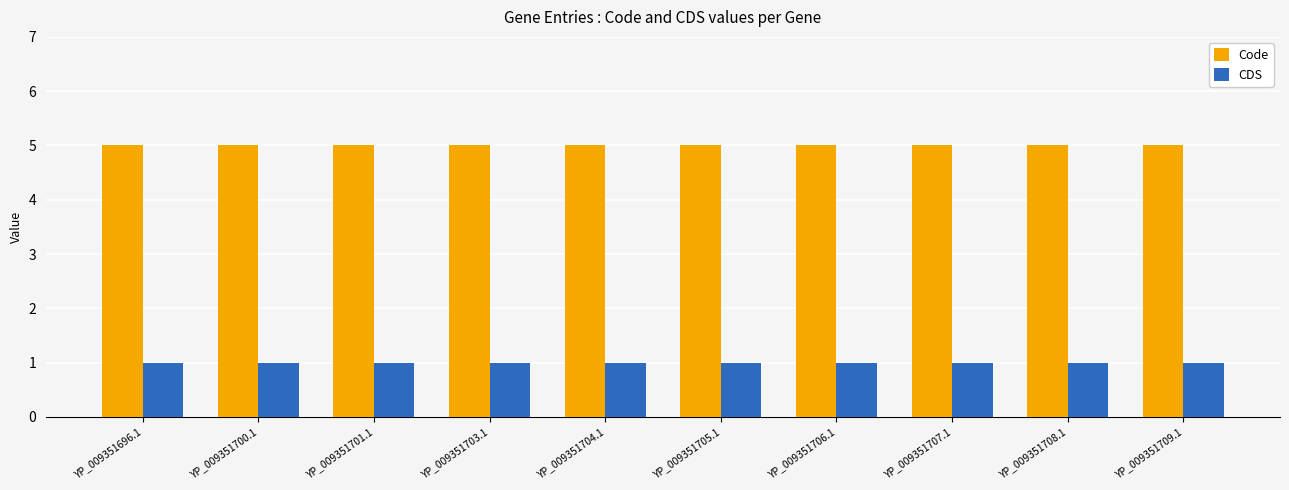

What is the greatest value displayed?

5